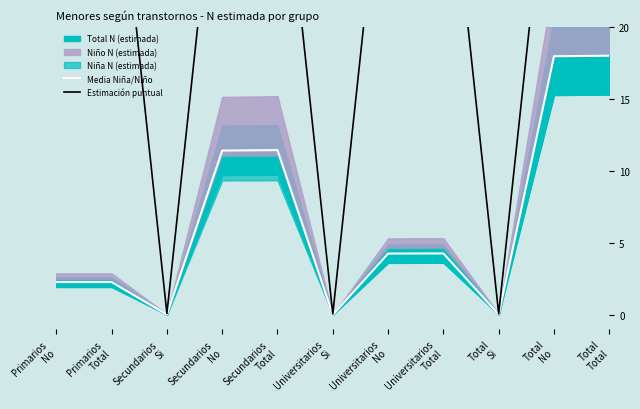

Between Universitarios
Si and Total
No, which is larger?

Total
No